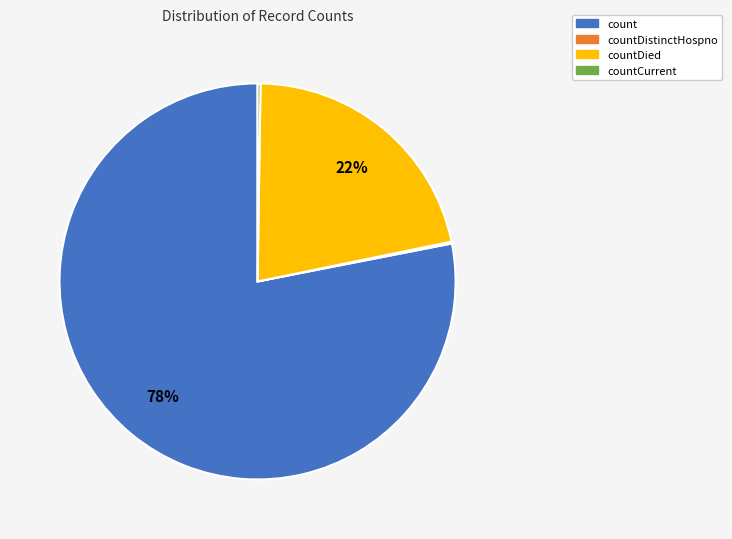

Does any single category account for the majority?

Yes